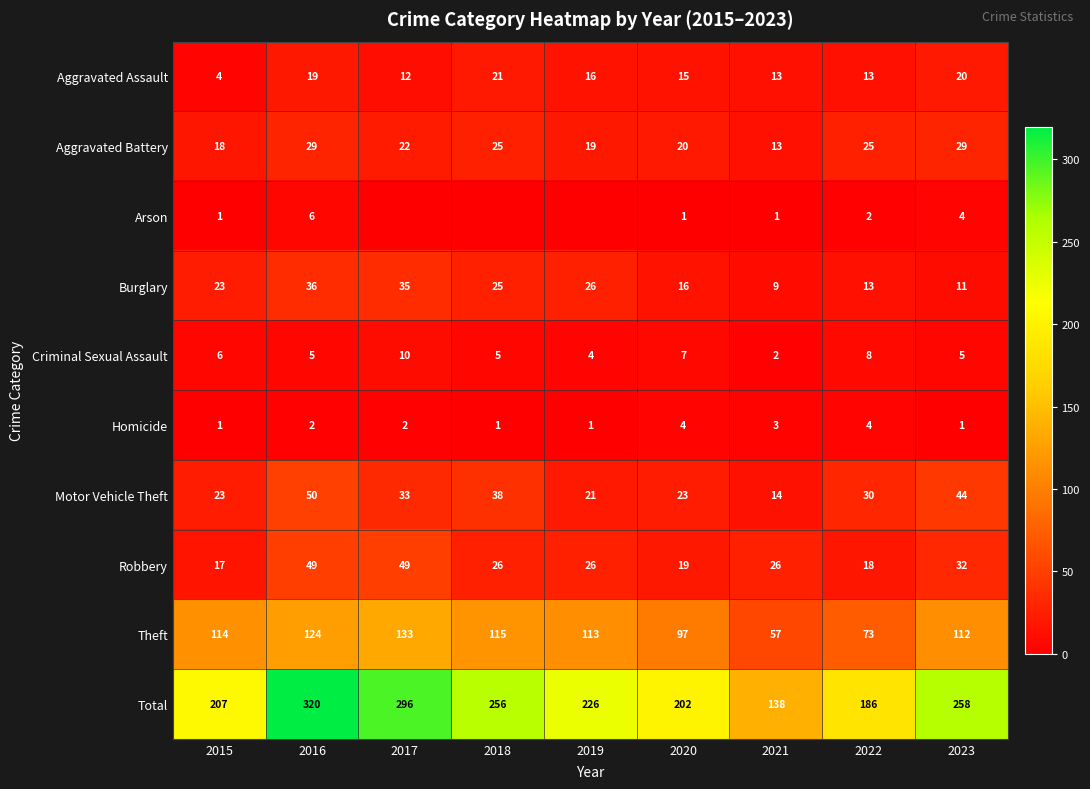

At how many categories does at least one series exceed 39?

9